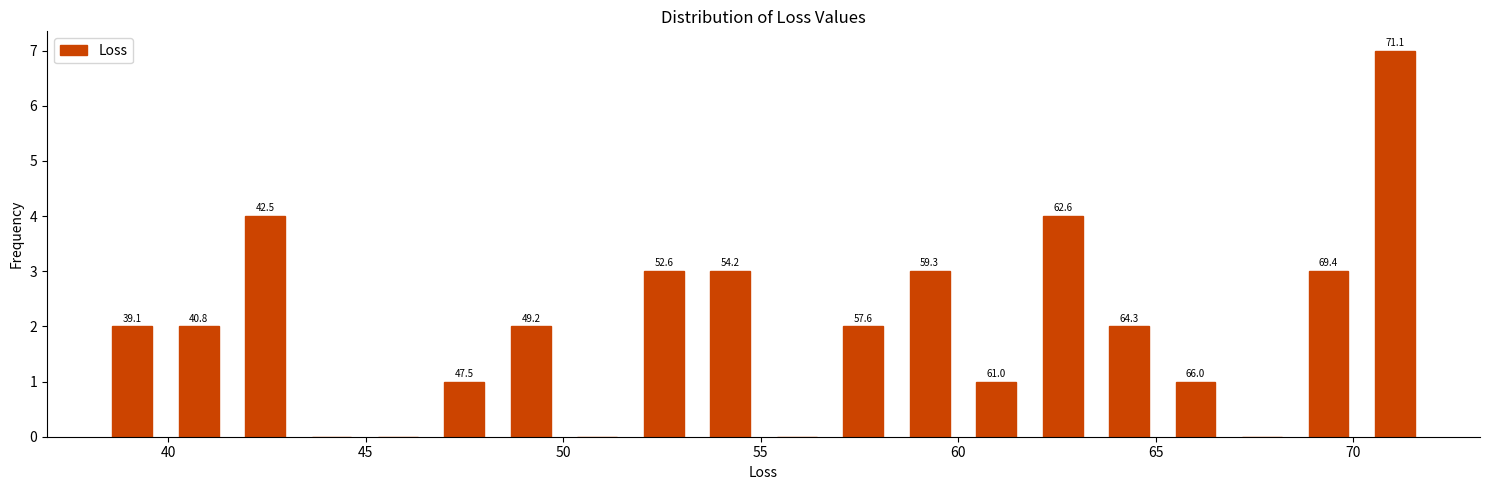

Around what value on the x-axis is the tallest bar? Give the approximate position of its centre, as read against the axis.

71.0